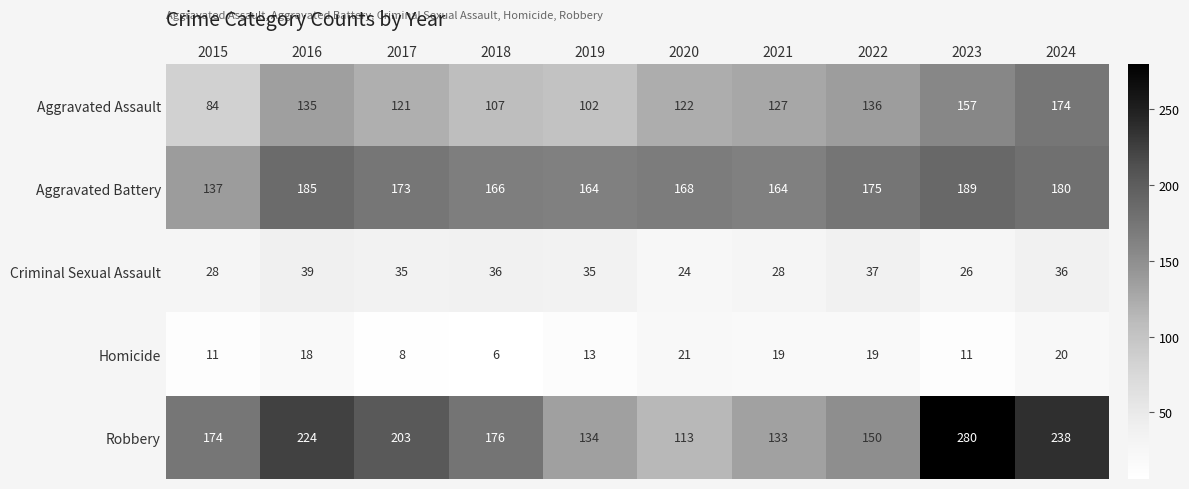

At 2023, list the series in order from largest to smallest.

Robbery, Aggravated Battery, Aggravated Assault, Criminal Sexual Assault, Homicide